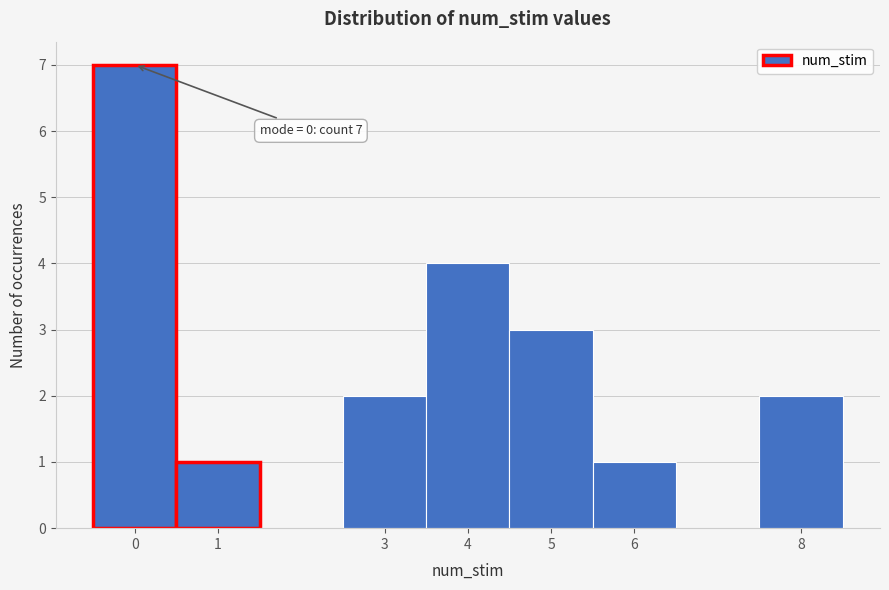

Which range on the x-axis has the tallest bar?

-0.5 to 0.5